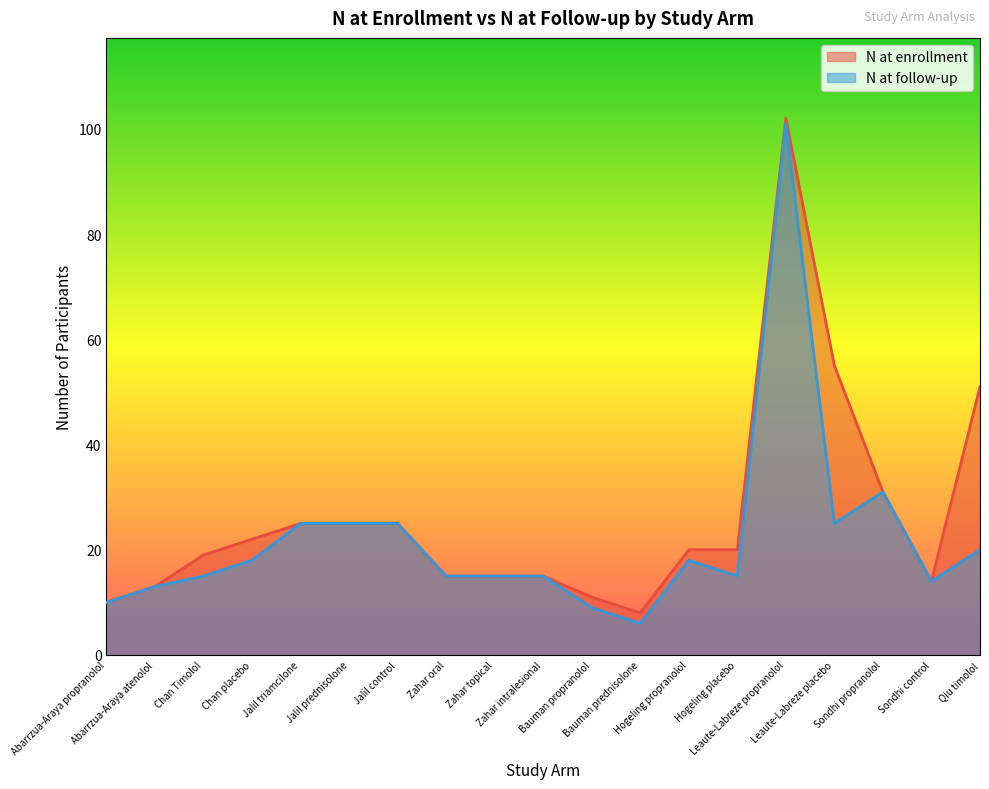

True or false: N at enrollment and N at follow-up cross at least once.

False